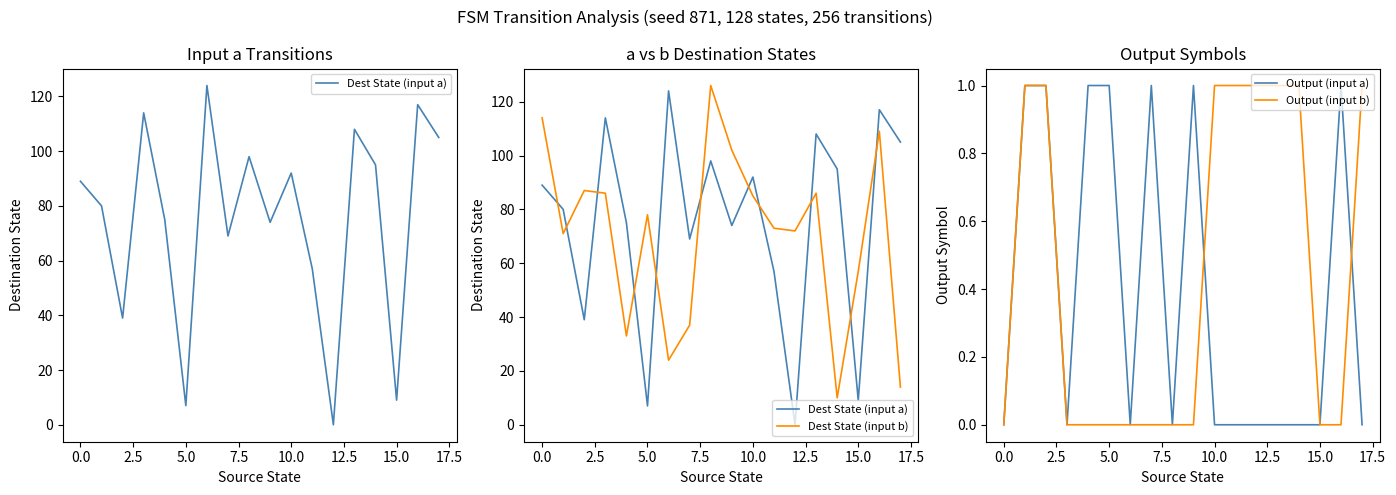

What is the difference between the maximum and minimum values in the Output (input b) series?

1